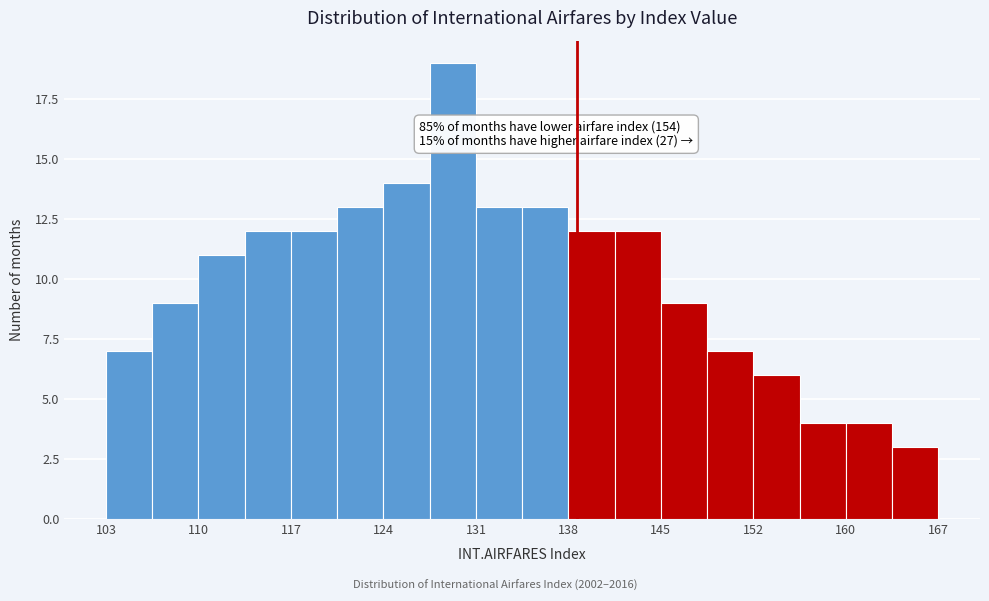

Around what value on the x-axis is the tallest bar? Give the approximate position of its centre, as read against the axis.

130